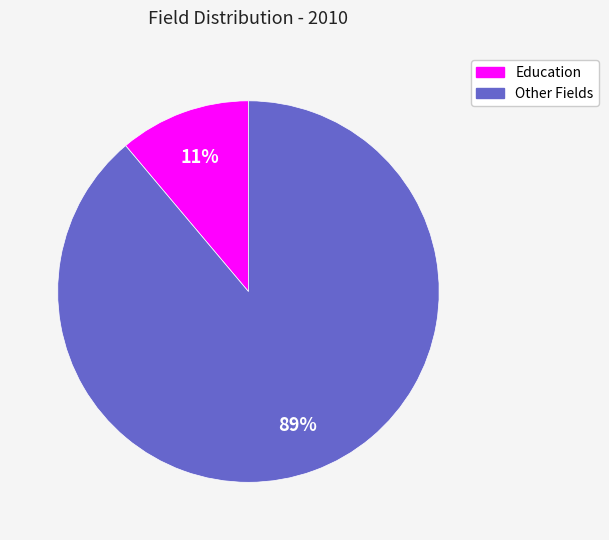

Is there a majority slice in this chart?

Yes